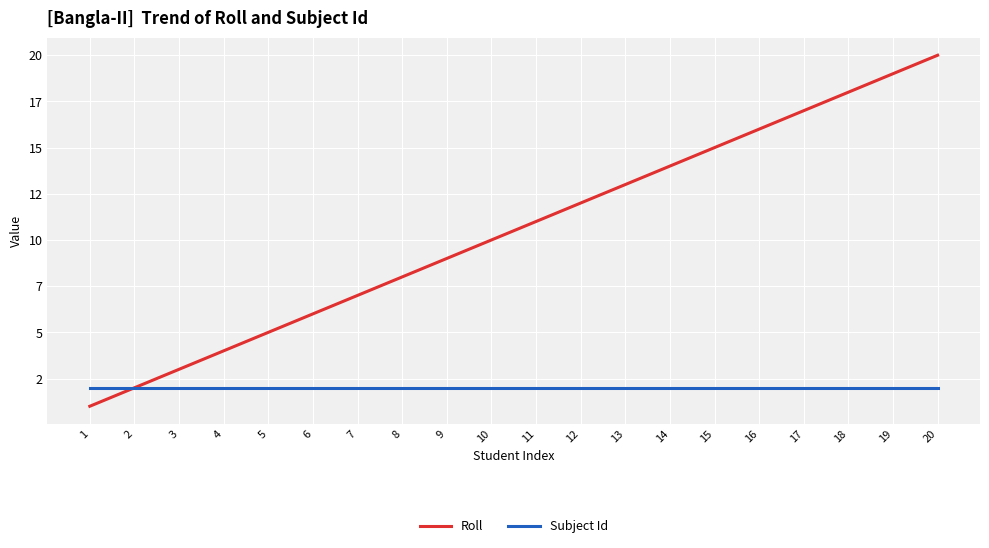

What is the maximum value for Roll?

20